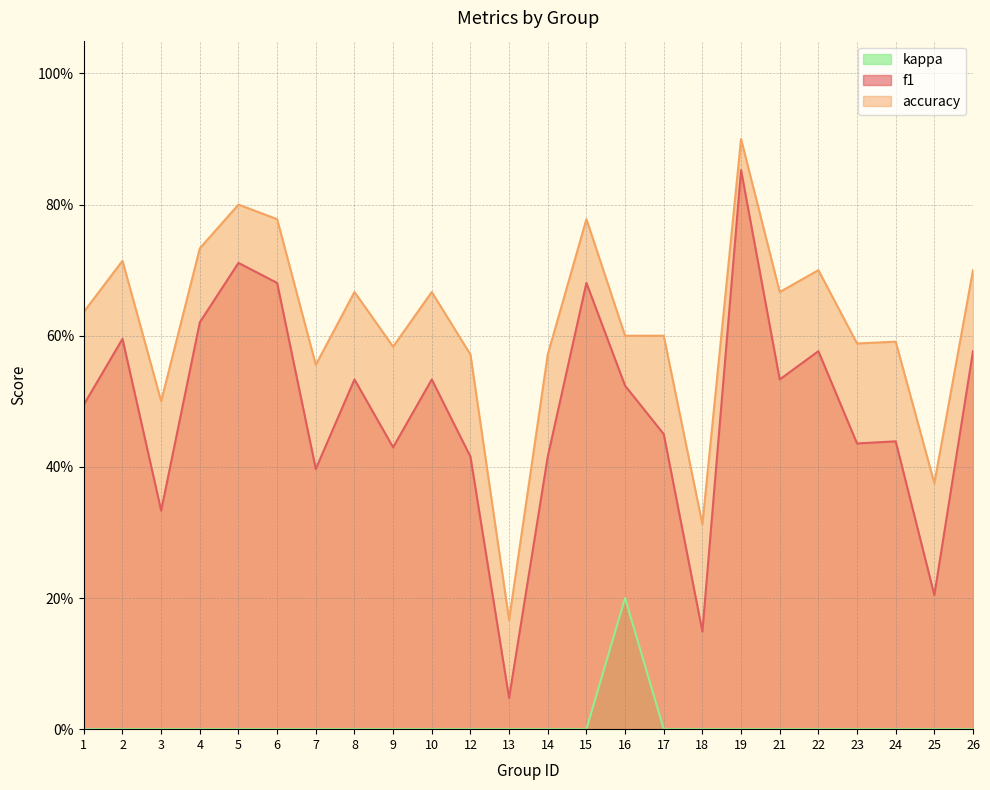

List the labels in order of accuracy value, smallest first.

13, 18, 25, 3, 7, 12, 14, 9, 23, 24, 16, 17, 1, 8, 10, 21, 22, 26, 2, 4, 6, 15, 5, 19